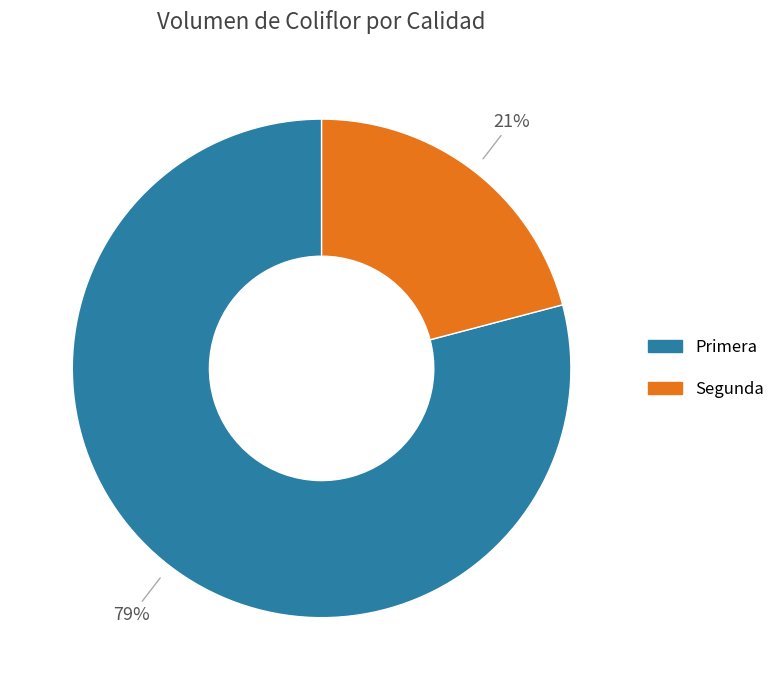

Approximately how many times larger is the value at Segunda compared to Primera?

0.3